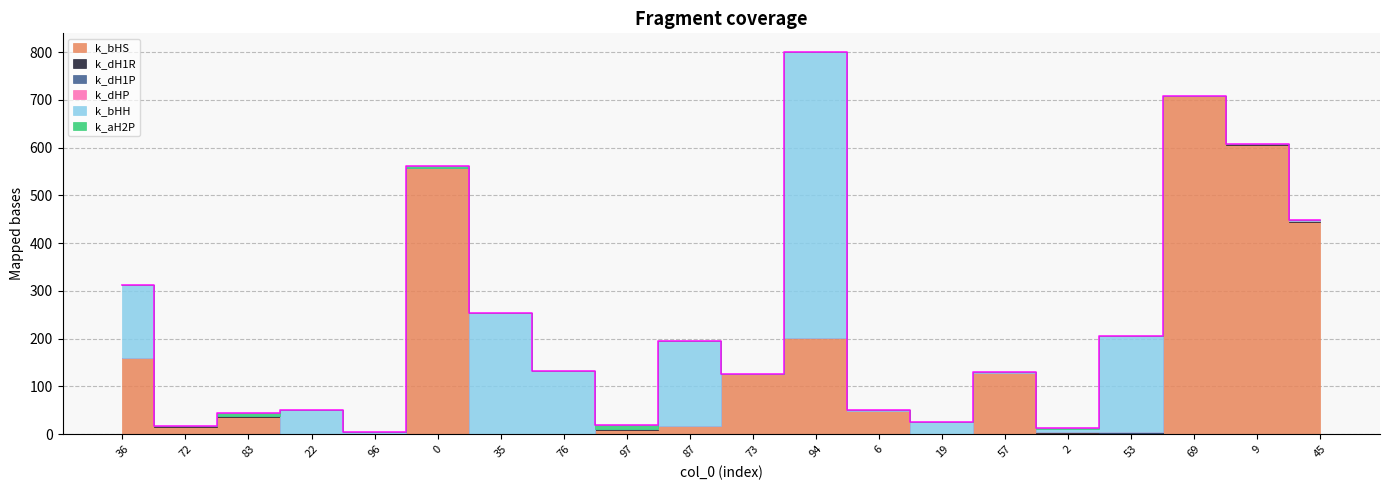

What value does the data have at 76?

133.2